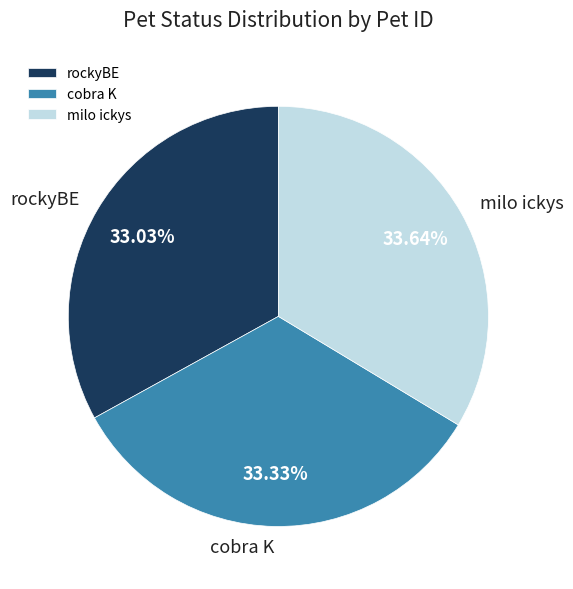

Approximately how many times larger is the value at milo ickys compared to cobra K?

1.0